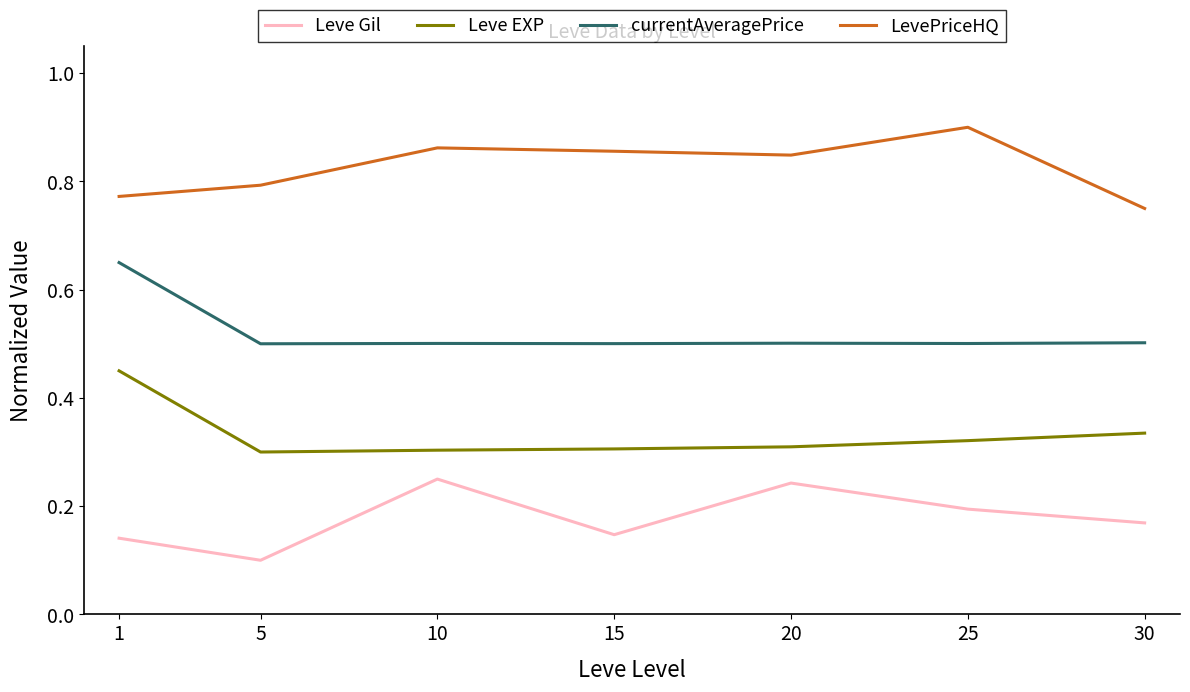

In LevePriceHQ, how many points are lower than both neighbors (excluding endpoints)?

1